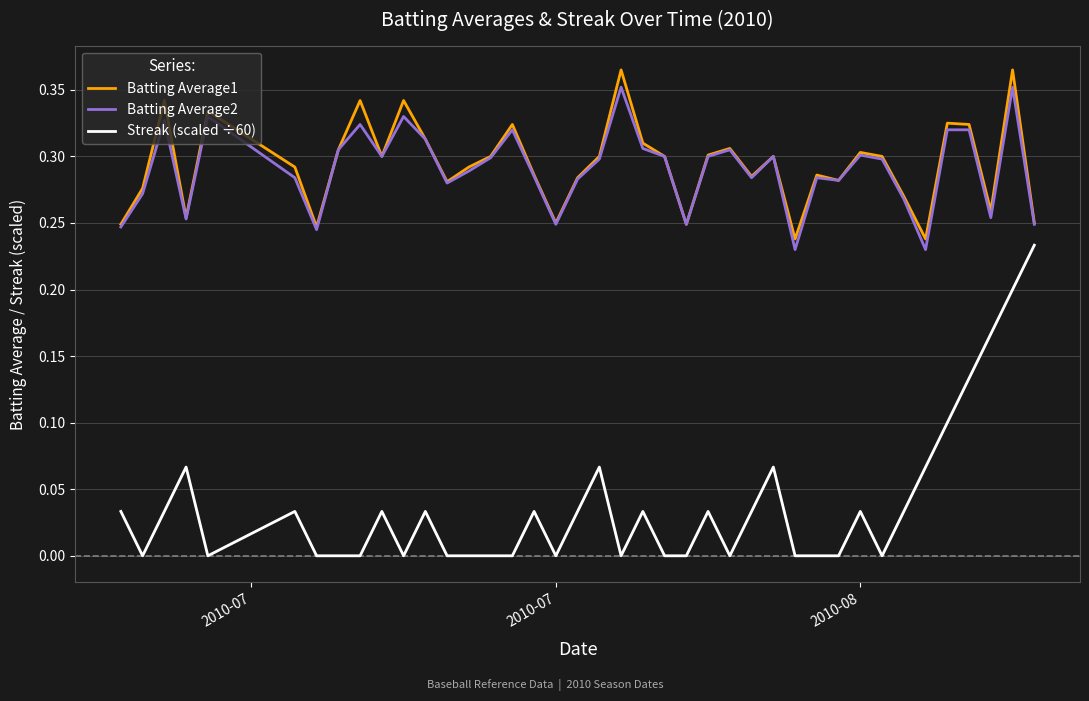

True or false: Streak (scaled ÷60) and Batting Average2 cross at least once.

False